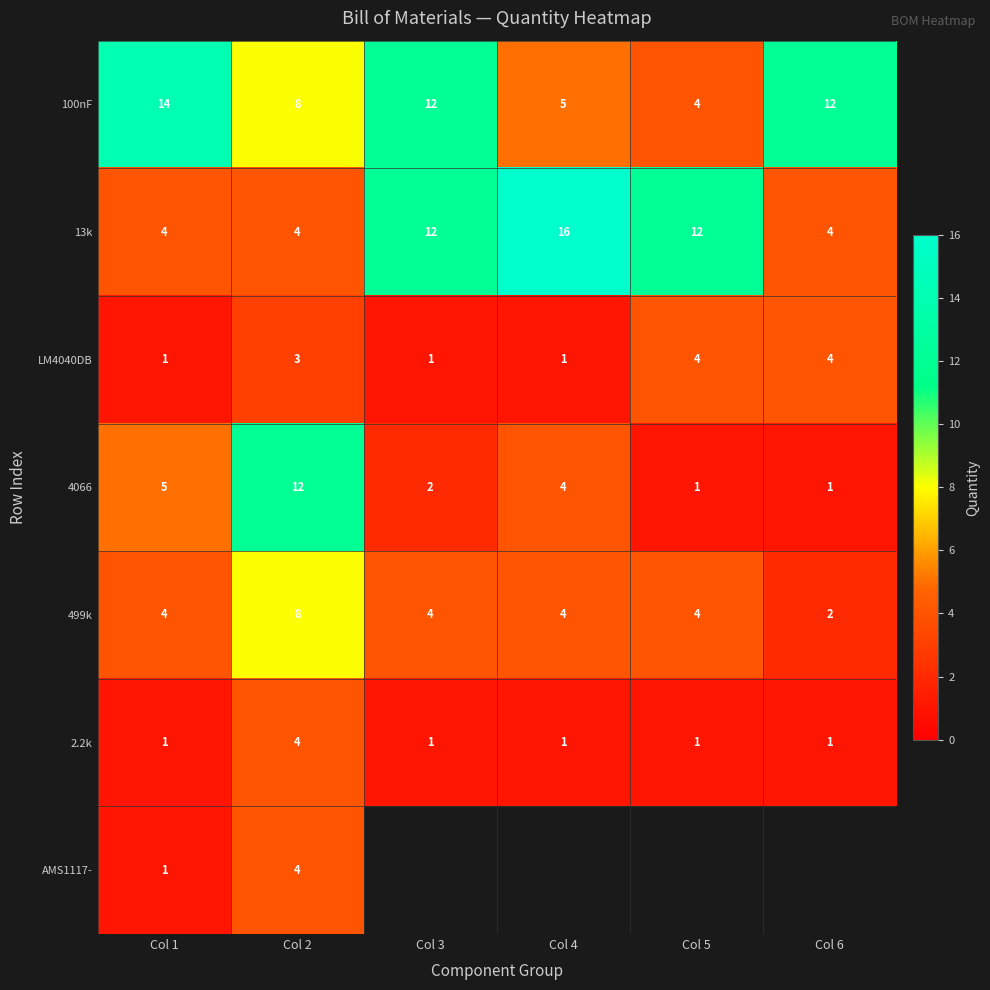

How many data points does each series have?

6